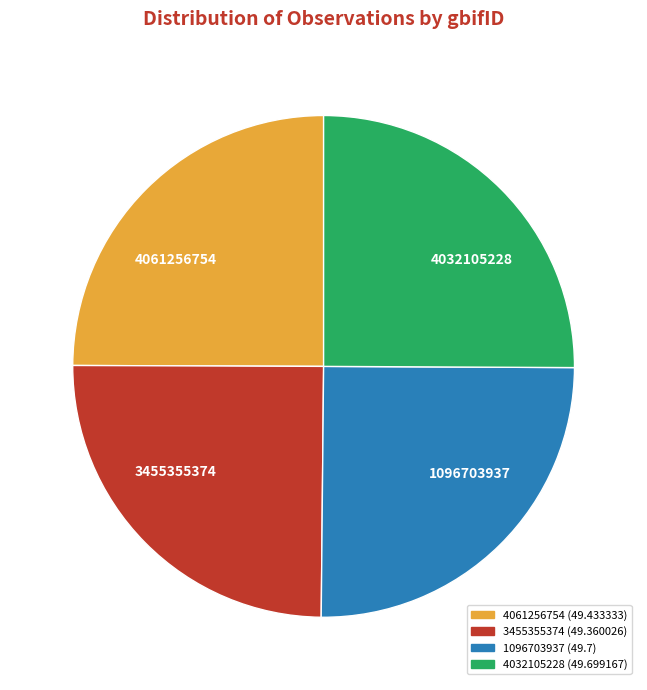

Count the number of slices in the pie.

4